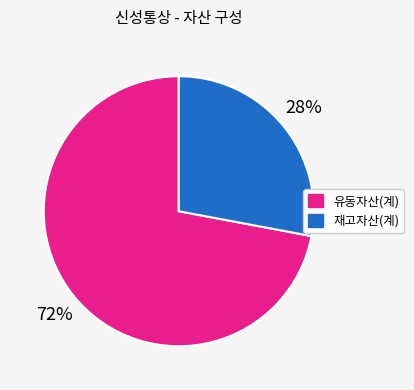

Does any single category account for the majority?

Yes